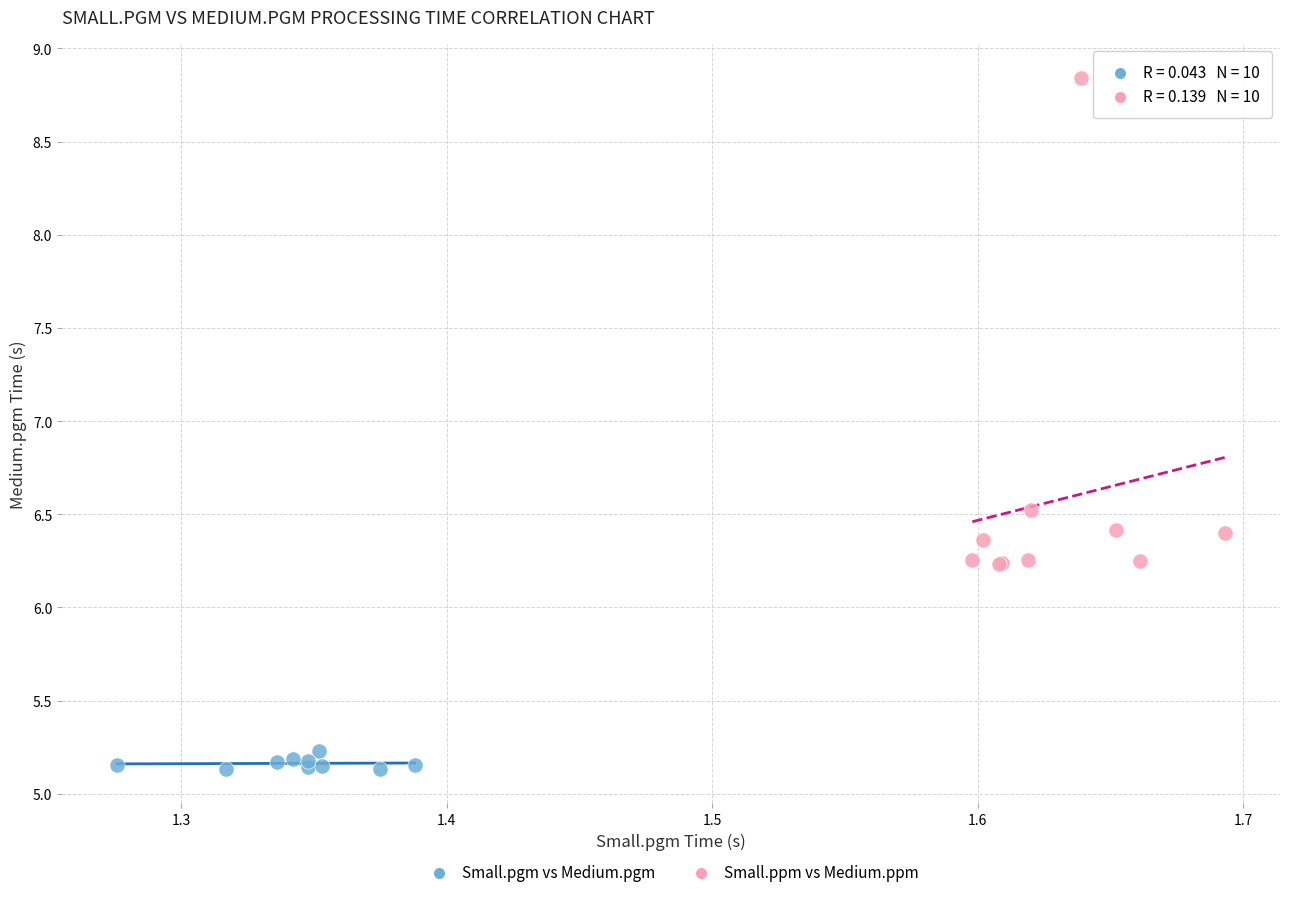

Which series contains the highest Y value?

Small.ppm vs Medium.ppm